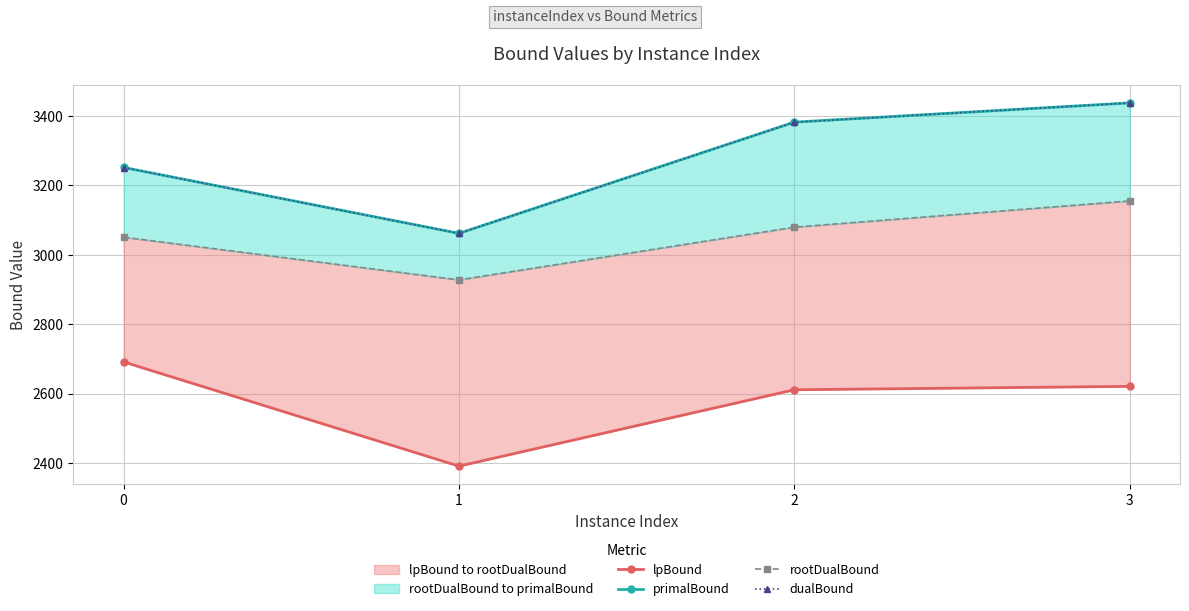

What value does the lpBound series have at 2?

2611.2